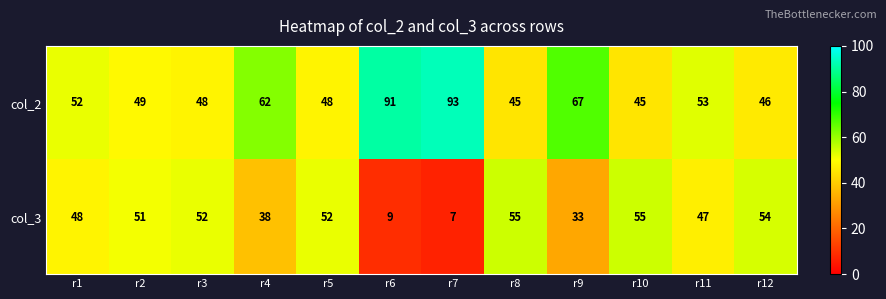

Is it true that col_3 equals 9 at r6?

True